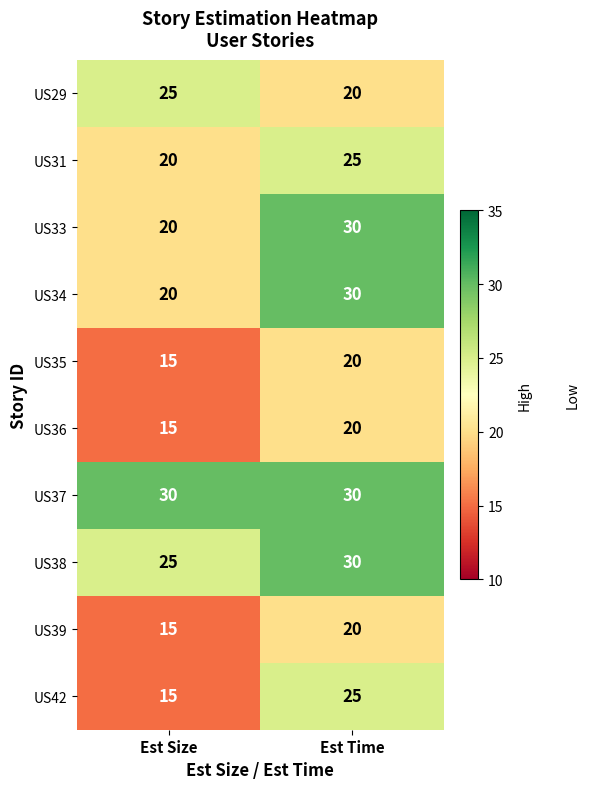

What is the smallest value displayed?

15